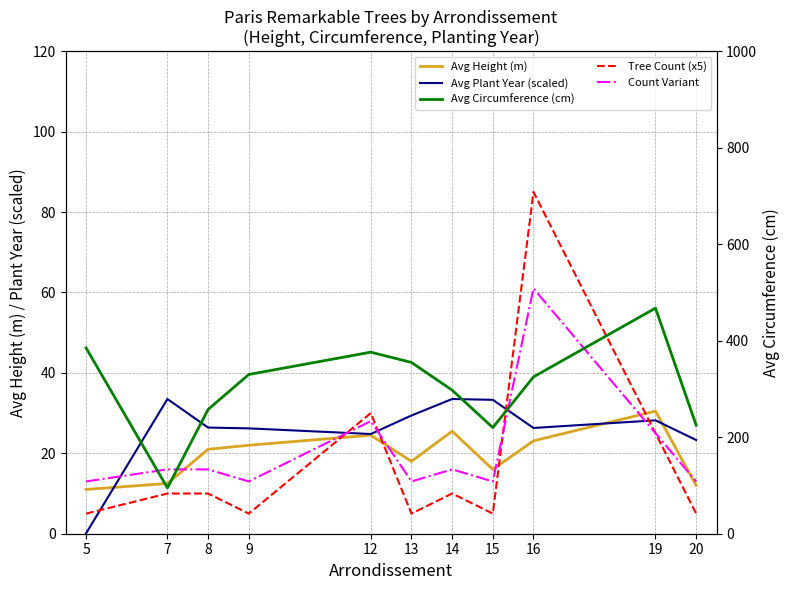

At how many categories does at least one series exceed 155?

10